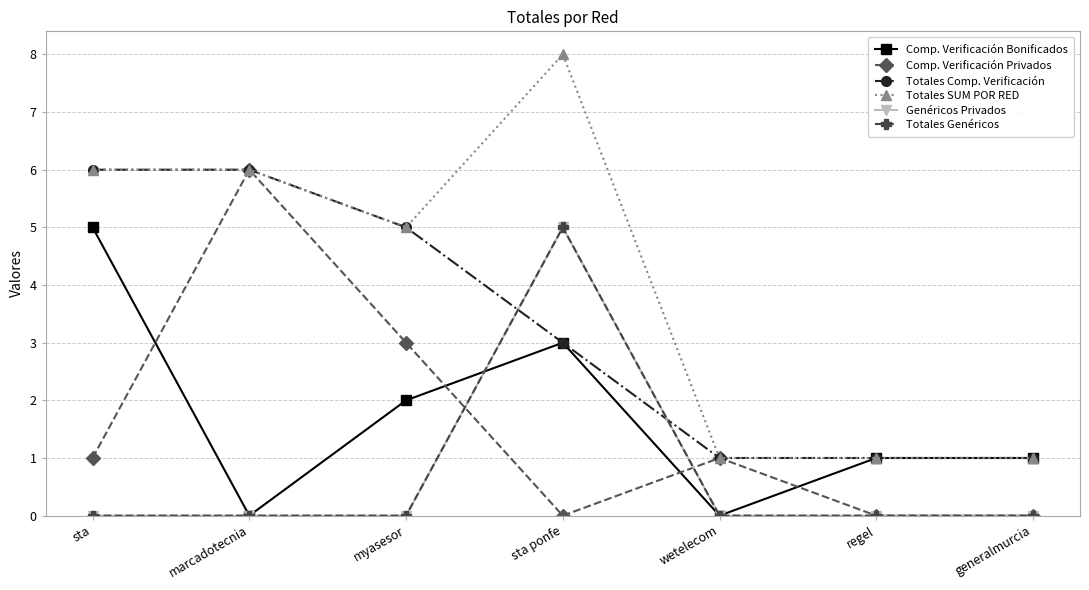

Does the chart have visible grid lines?

Yes